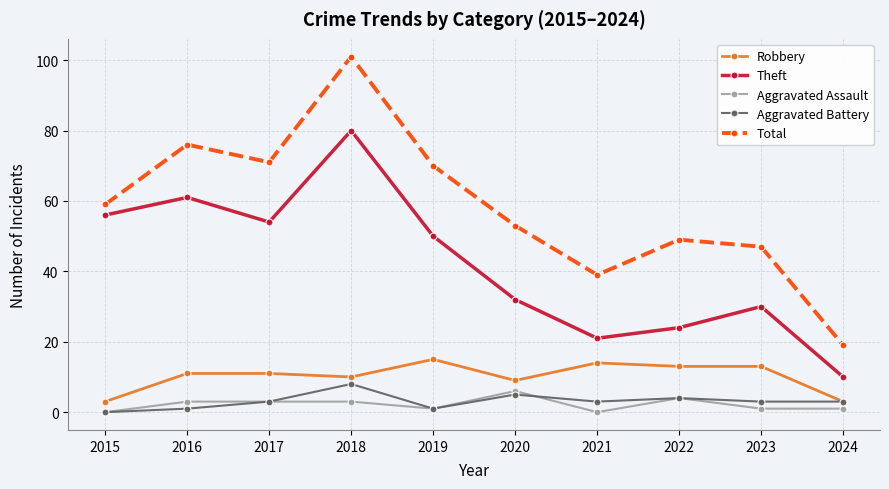

Is the value of Theft at 2017 greater than the value of Total at 2023?

Yes